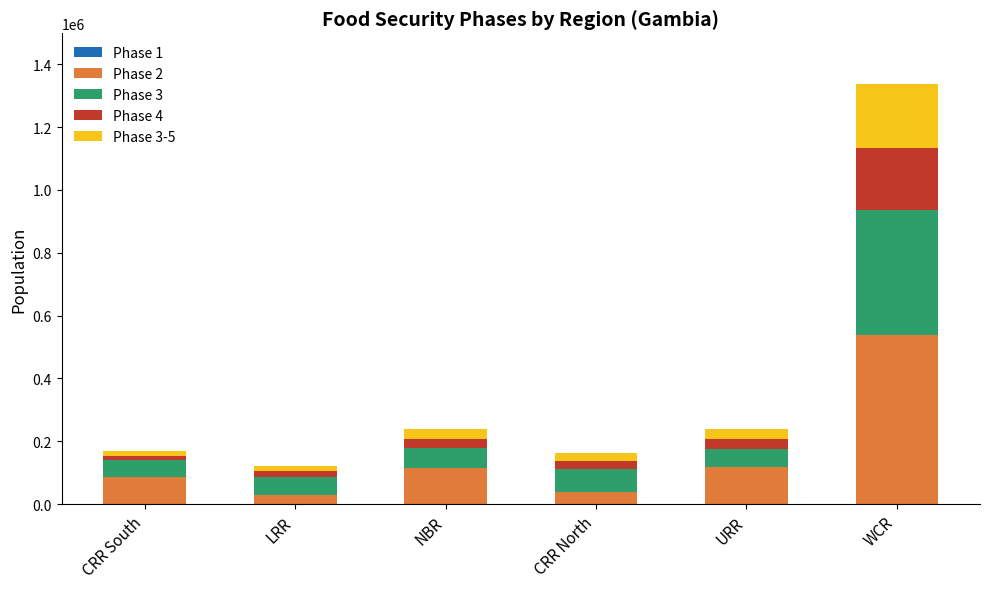

At which category is the sum across all series the highest?

WCR